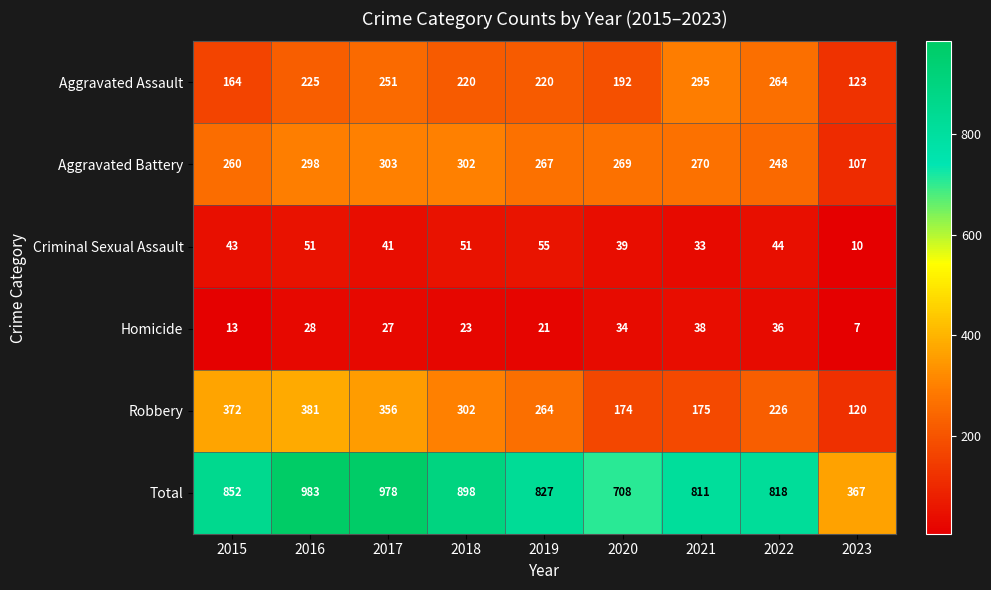

What value does the Robbery series have at 2016, to the nearest 10?

380